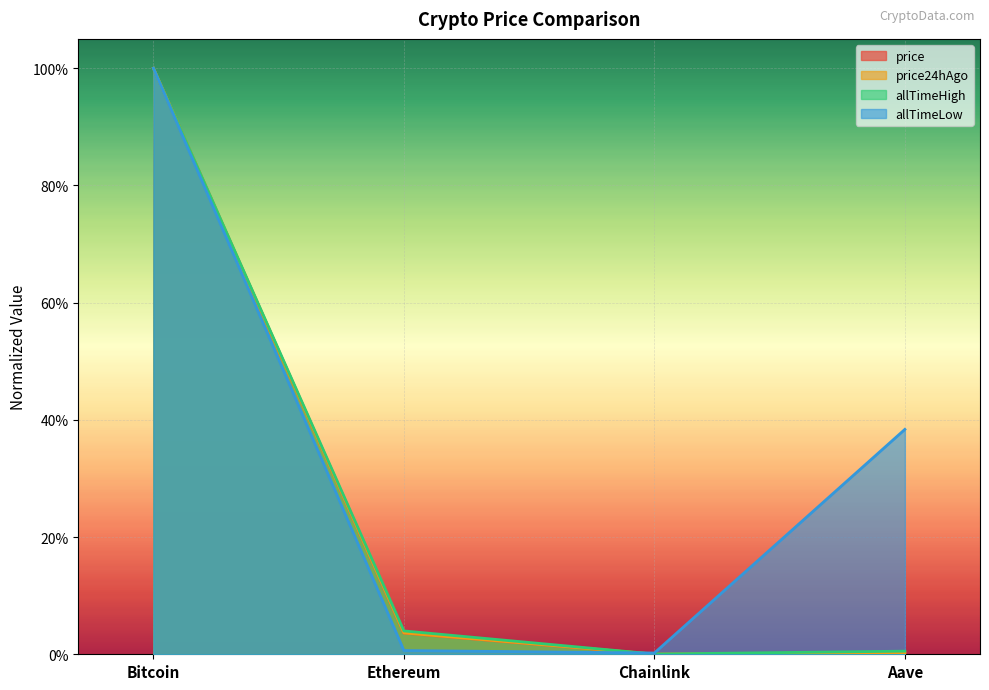

What is the sum of the price24hAgo values at Bitcoin and Aave?

1.0